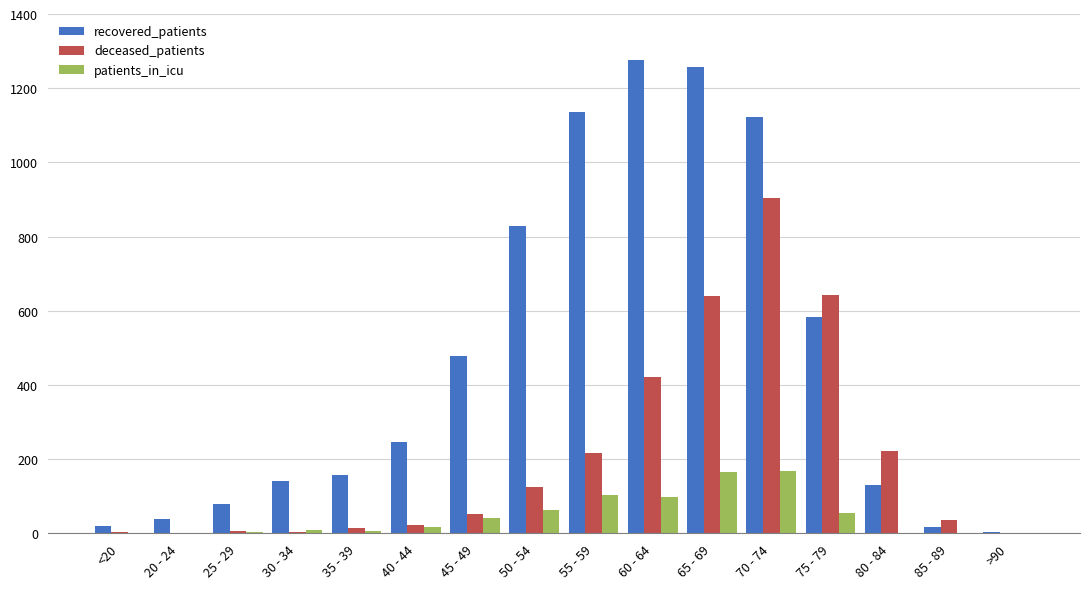

Which series has the widest spread of values?

recovered_patients